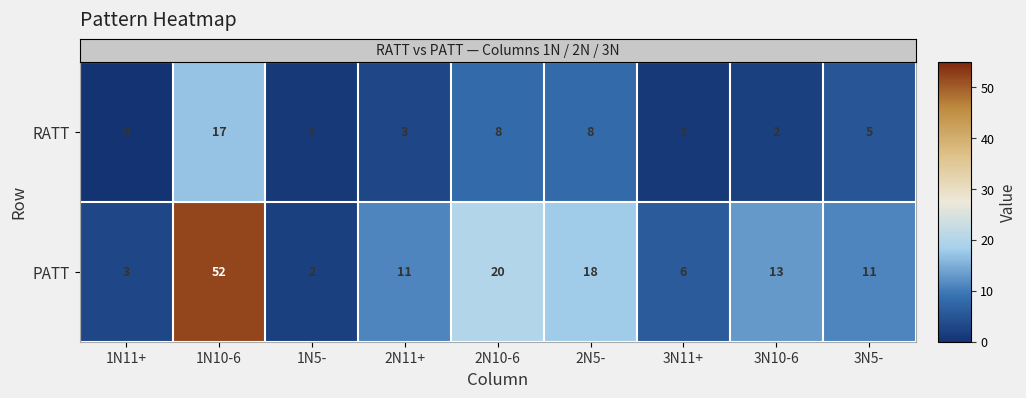

The RATT series shows 0 at 3N11+. True or false?

False